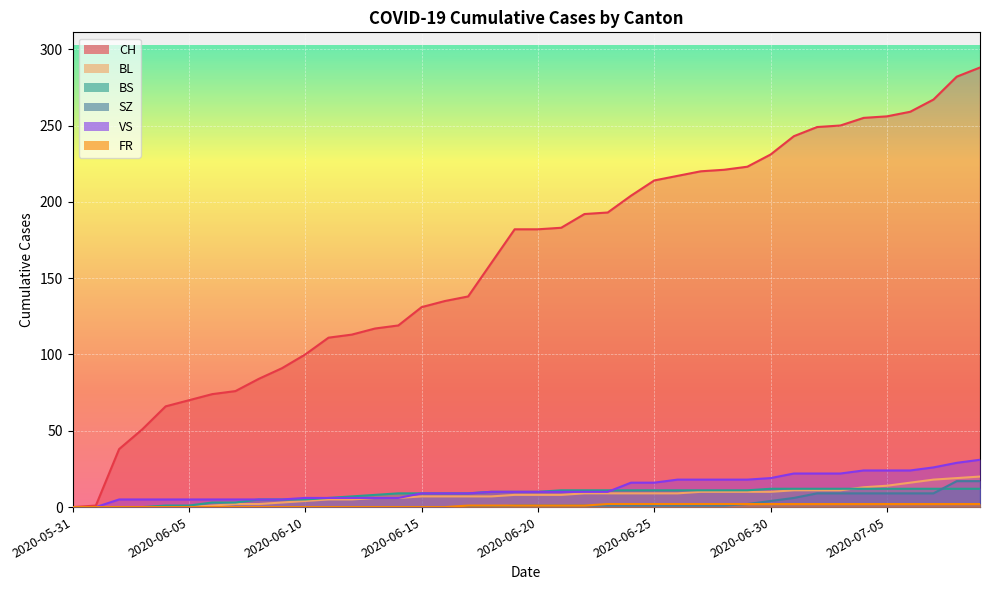

At which label does BL first exceed 8?

2020-06-22